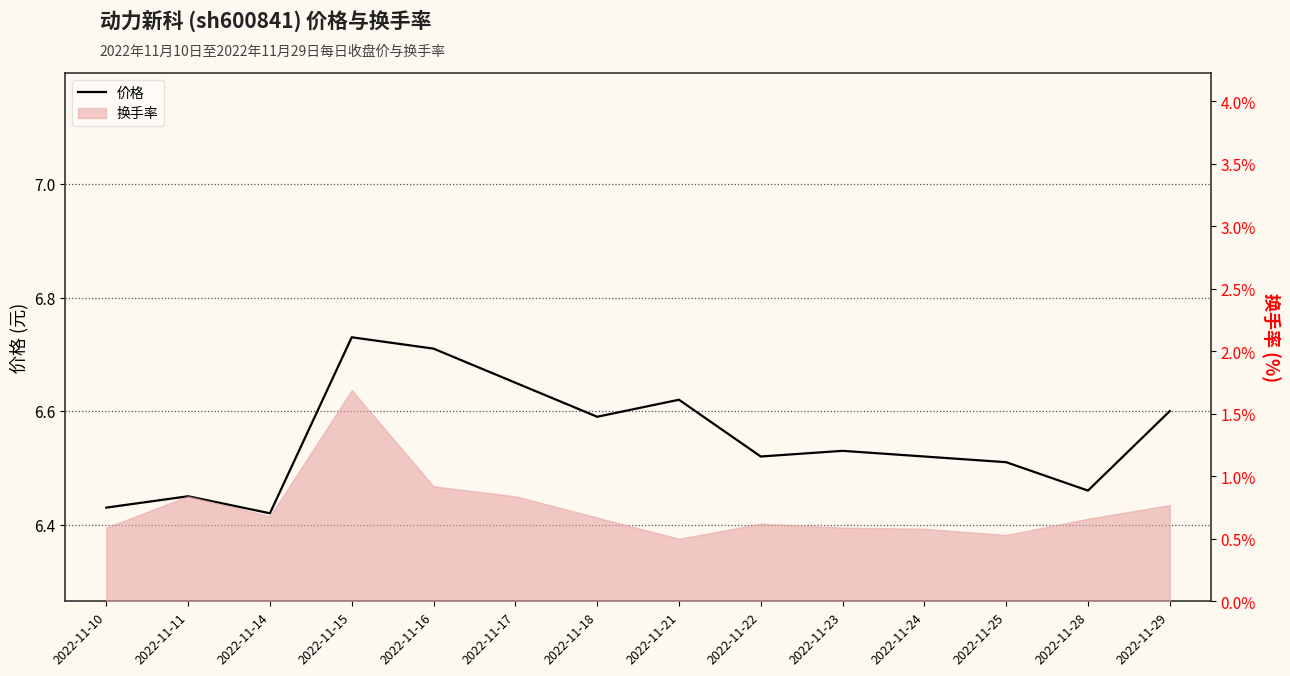

The chart shows a value of 11.5 at 2022-11-16. True or false?

False